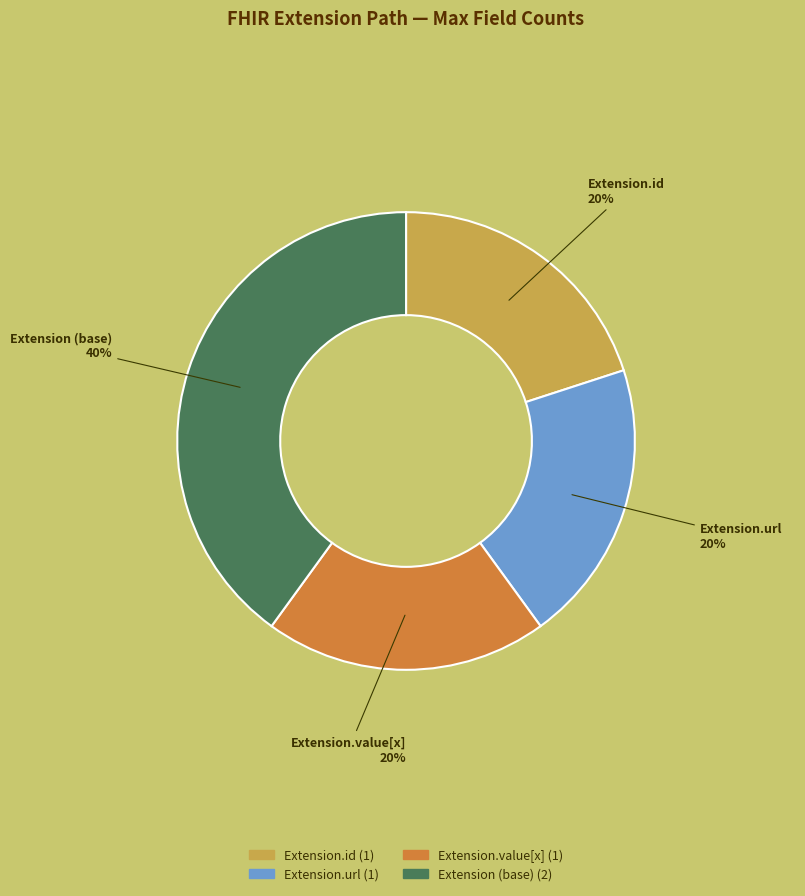

Is there any slice that represents more than half of the pie?

No